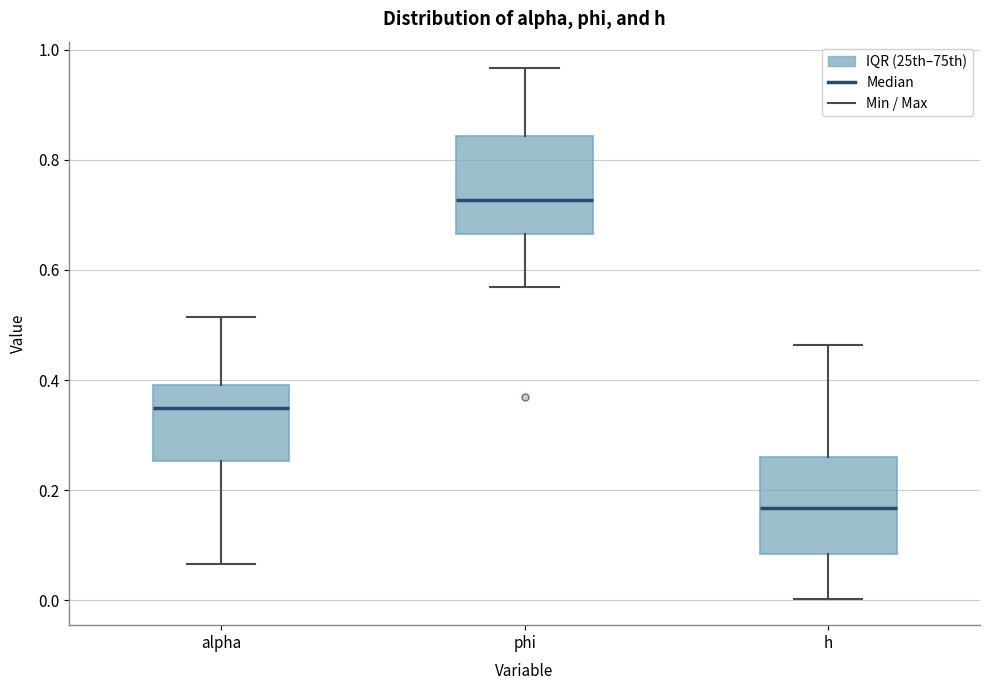

Reading left to right, read every box against the y-axis: the position of its median line, the range the box covers, and the ends of its whiskers. The values are not printed on the chart, so give them approximately, as read against the axis.

alpha: median 0.34, box 0.26 to 0.40, whiskers 0.06 to 0.52
phi: median 0.72, box 0.66 to 0.84, whiskers 0.56 to 0.96
h: median 0.16, box 0.08 to 0.26, whiskers 0.00 to 0.46